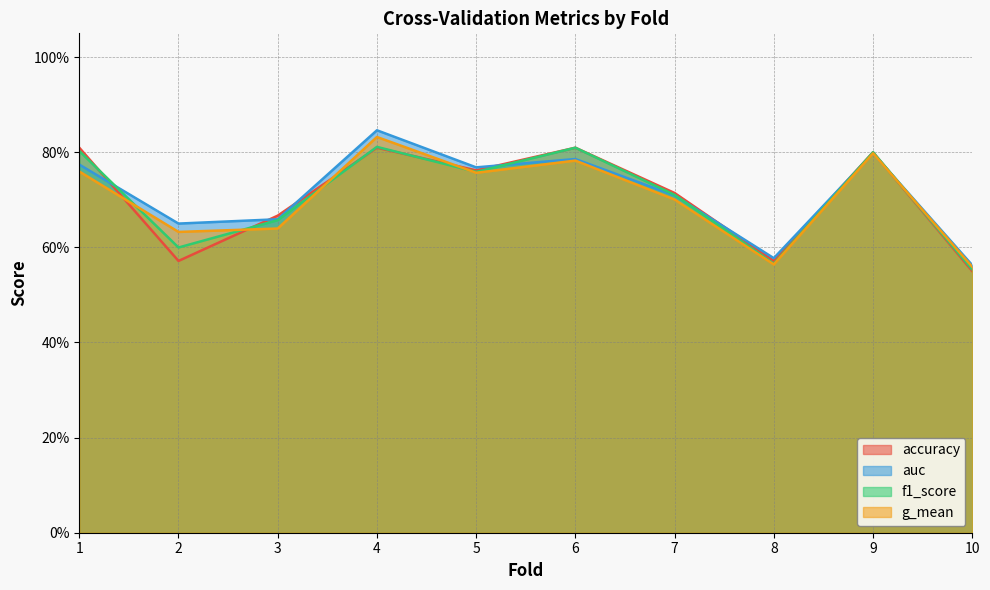

Where is the first local maximum for f1_score?

4